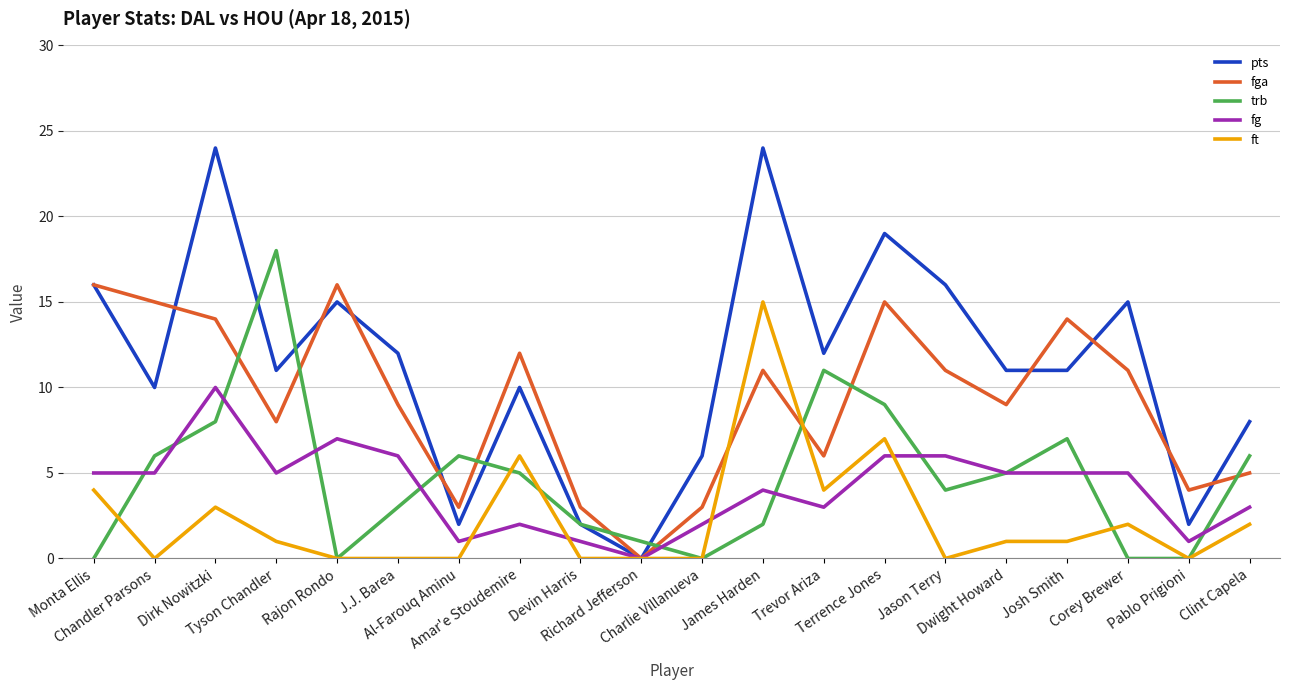

Which series has the widest spread of values?

pts